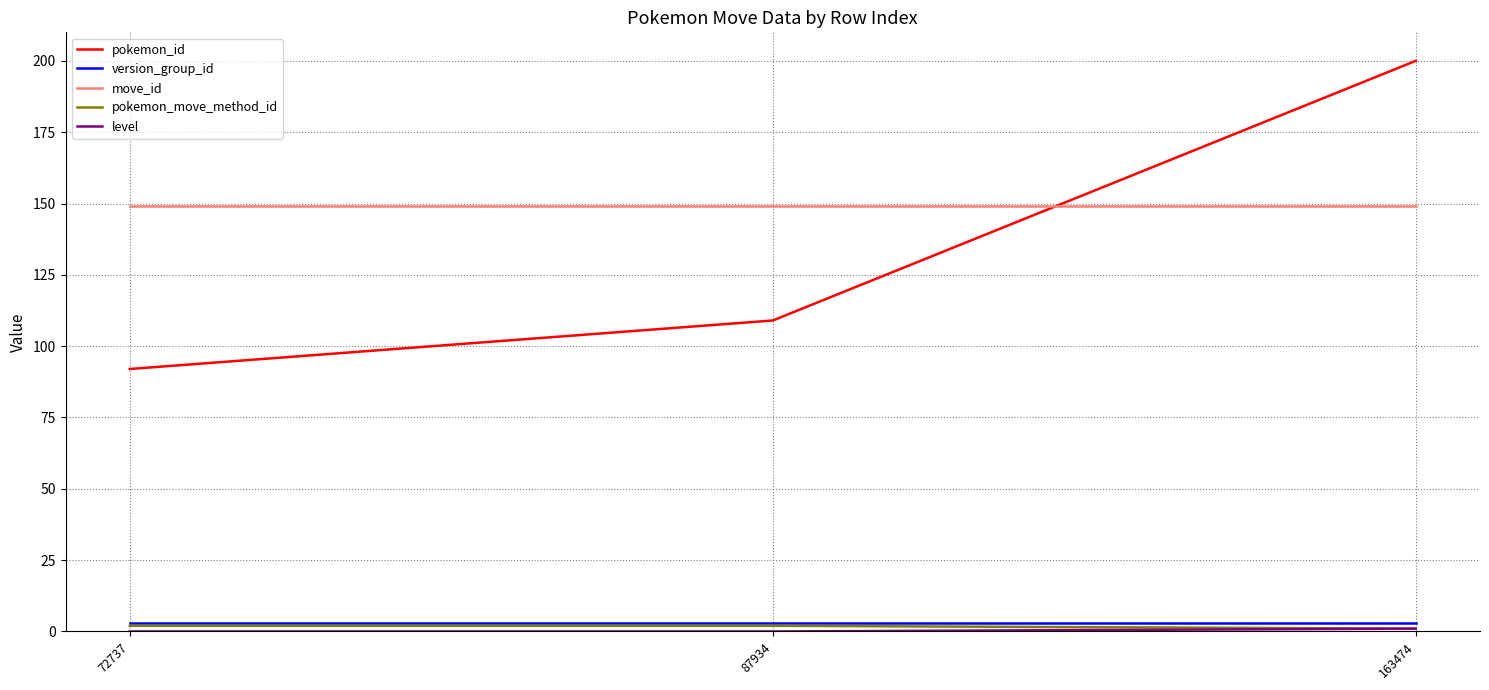

Does the chart display data point markers on the line(s)?

No